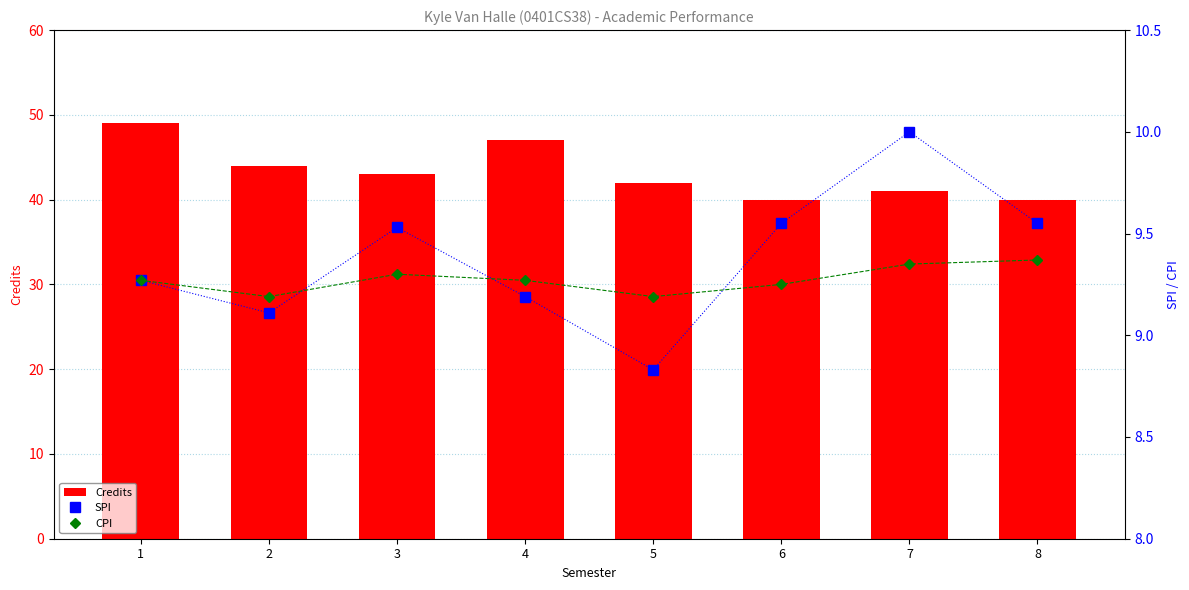

Are the bars grouped side by side (vs. stacked)?

Yes